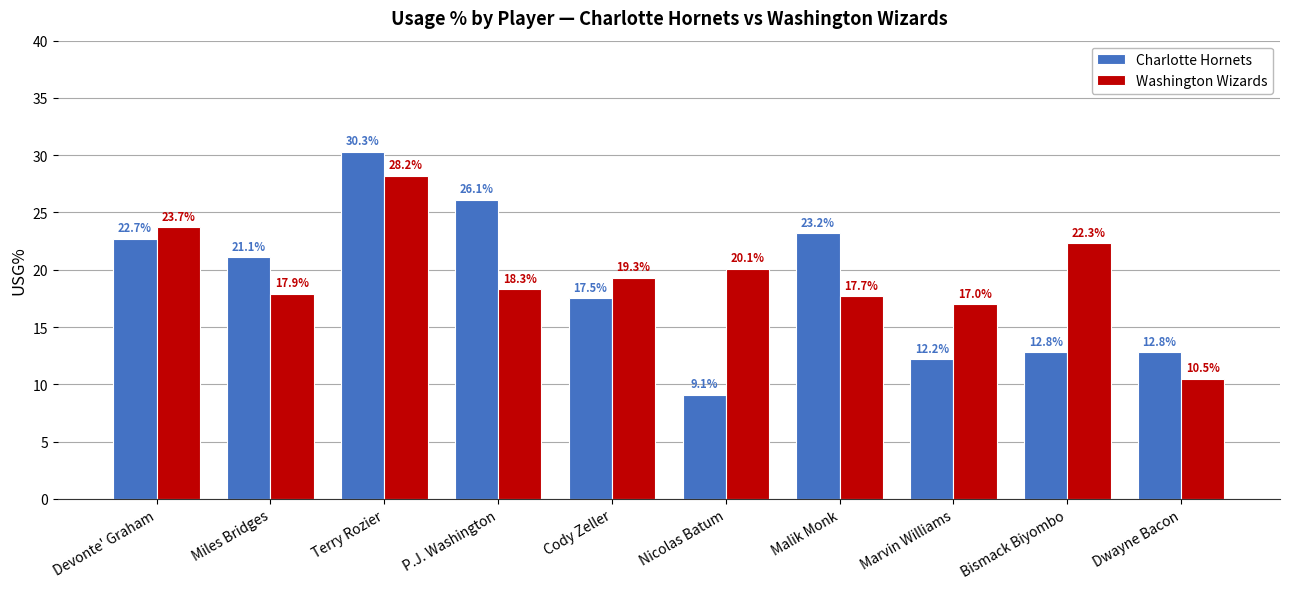

Which series has the largest range (max minus min)?

Charlotte Hornets